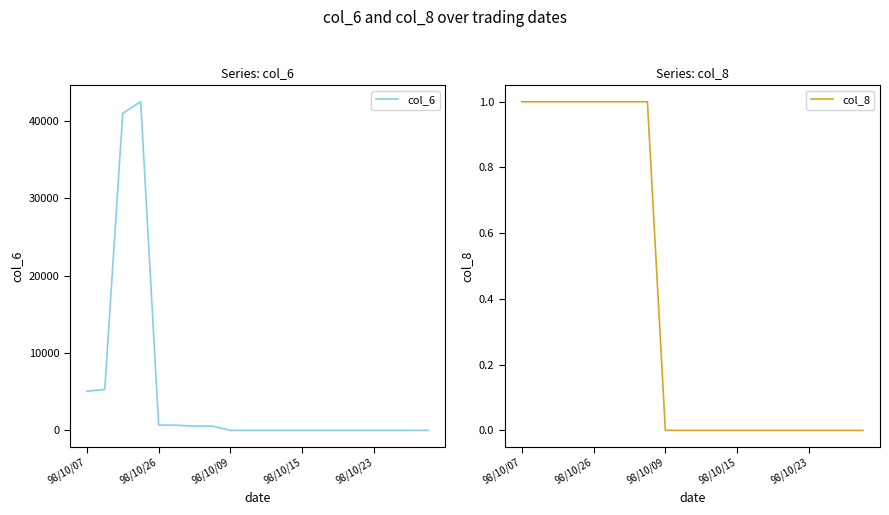

The value of col_8 at 98/10/26 is 1. True or false?

True